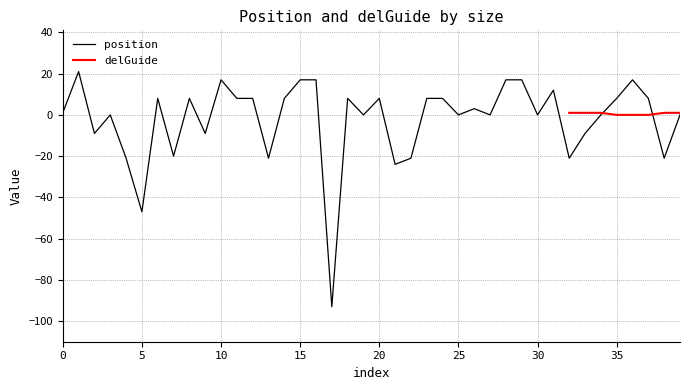

What is the value of the 27th point from the left?

3